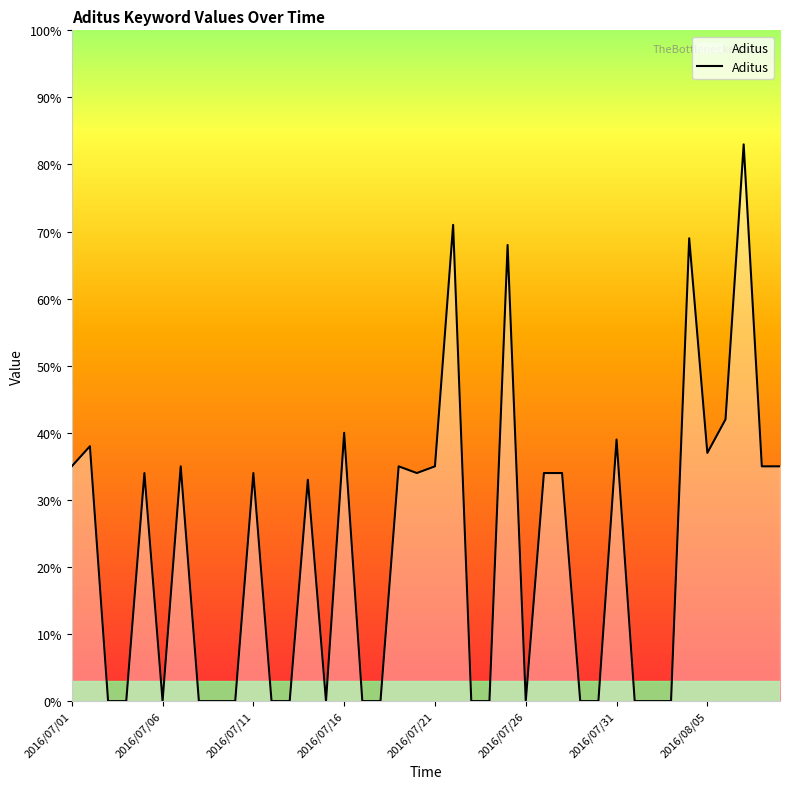

What is the difference between the maximum and minimum values?

83